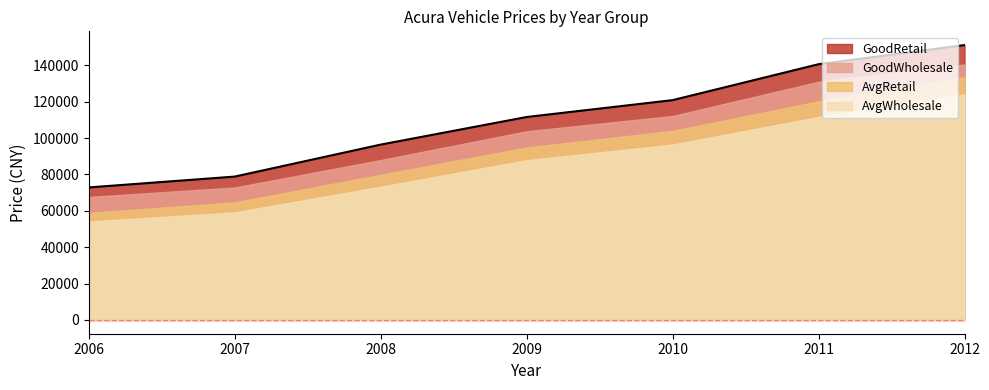

Which label corresponds to the largest value in the chart?

2012